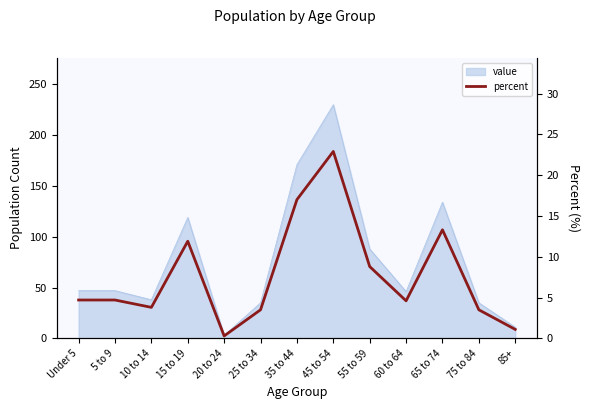

At which label does the data first exceed 4?

Under 5